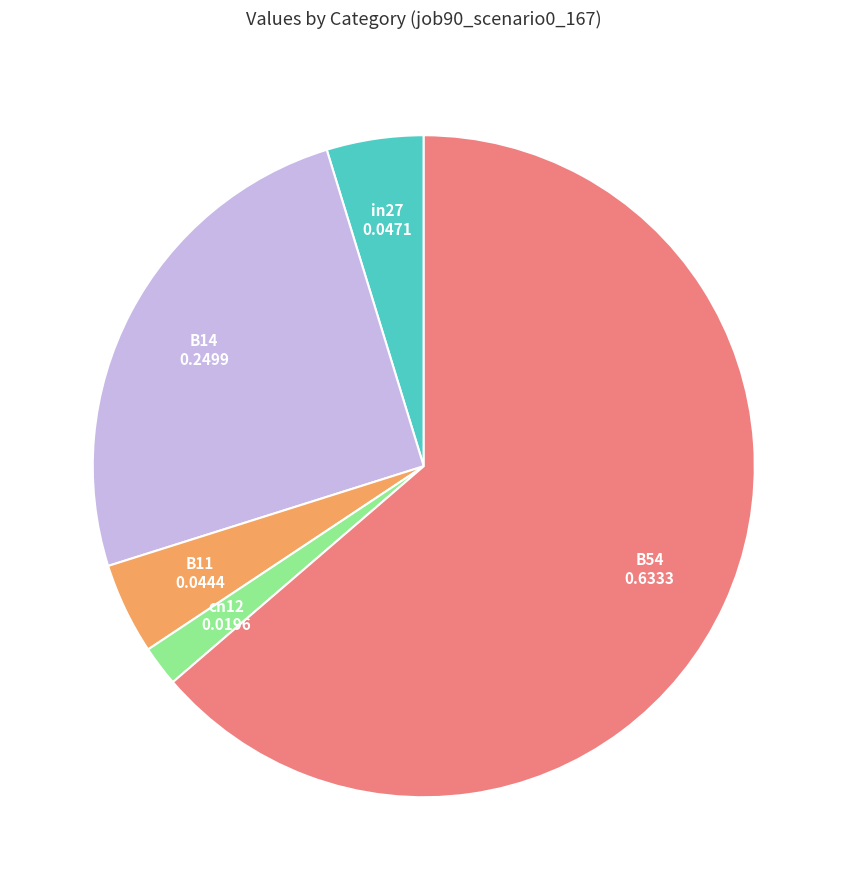

Does any single category account for the majority?

Yes